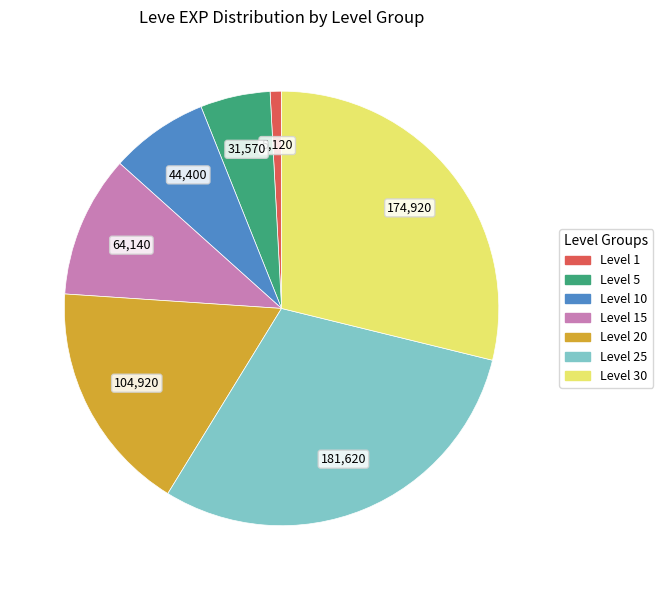

Is there any slice that represents more than half of the pie?

No